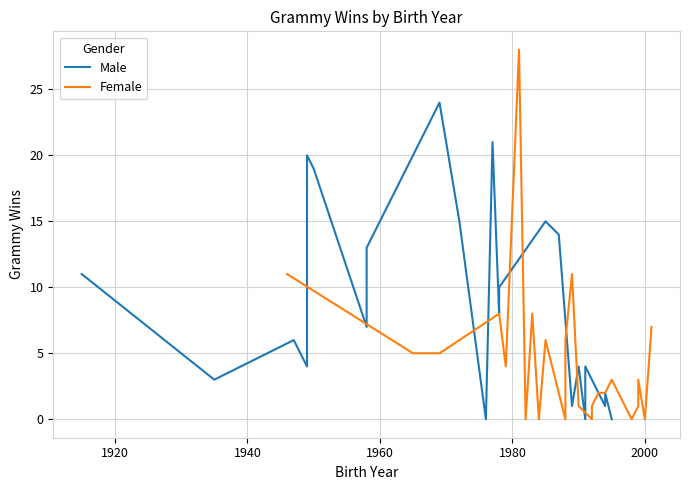

After their last crossing, which series has the higher values: Male or Female?

Female